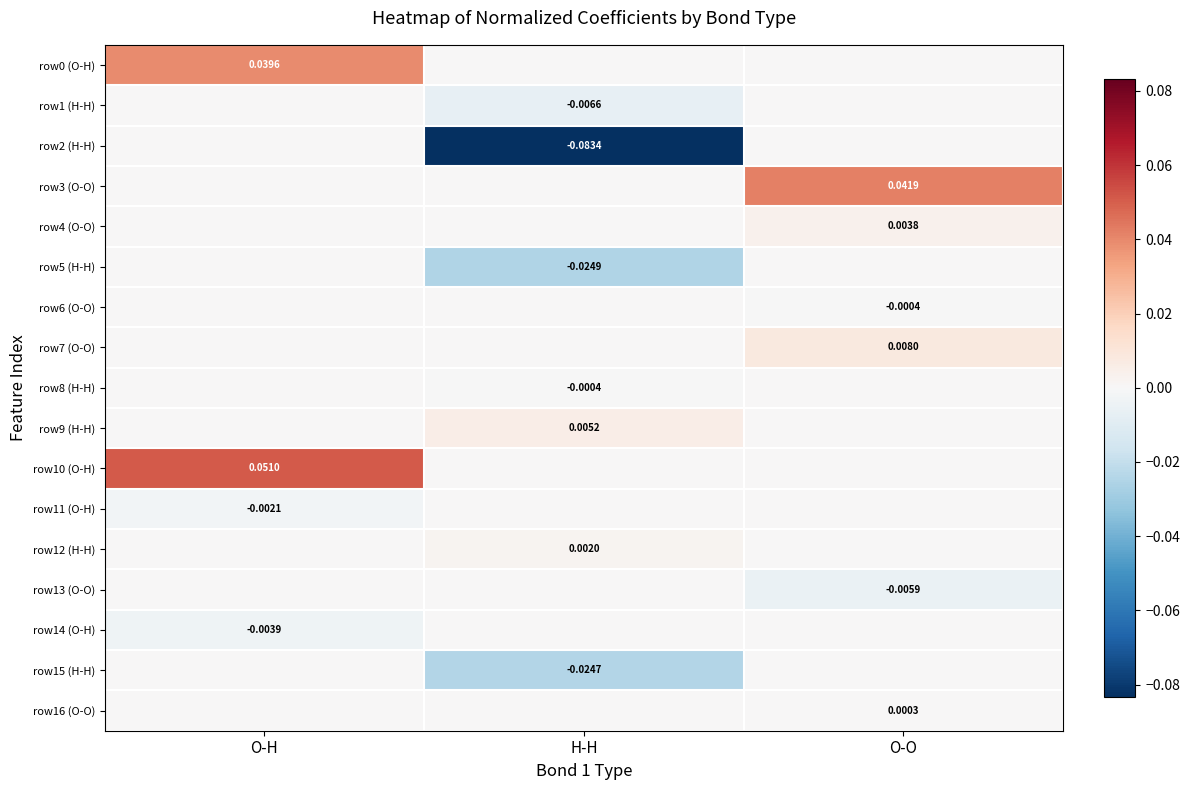

How many data points in row2 (H-H) are less than 0?

1